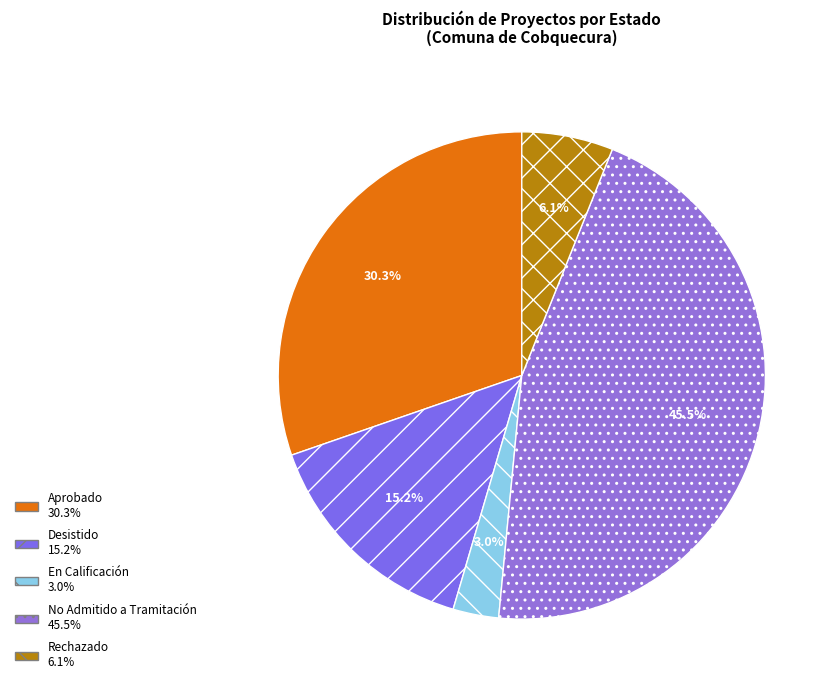

What percentage is NOT represented by Desistido?

84.8%